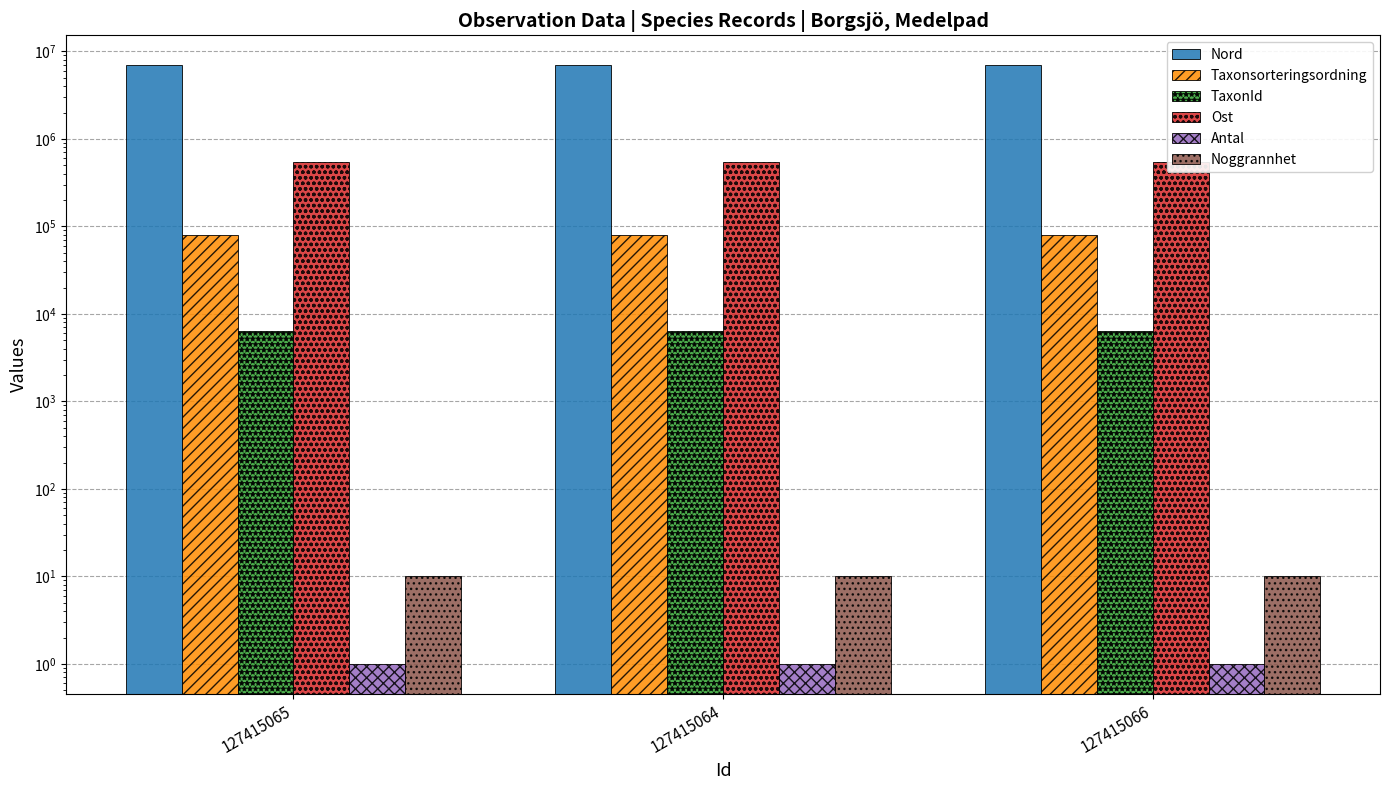

Is the value of Noggrannhet at 127415065 greater than the value of Nord at 127415064?

No